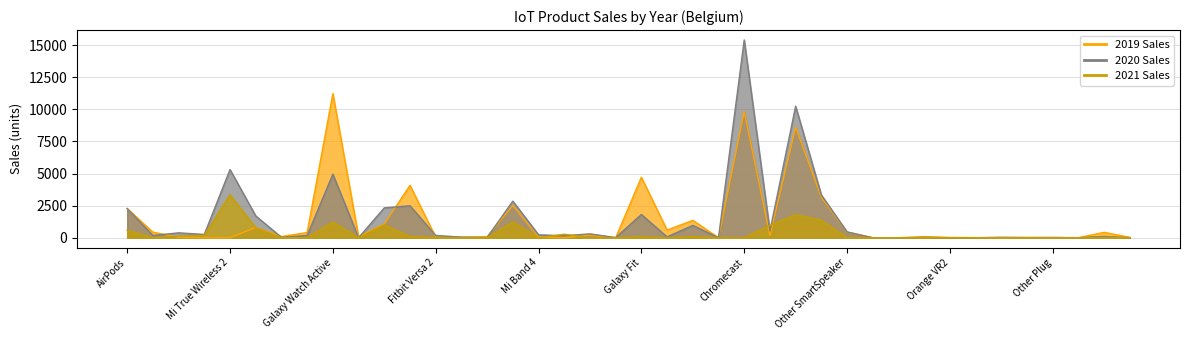

Between Nest Hub and Galaxy Buds, which is larger?

Nest Hub